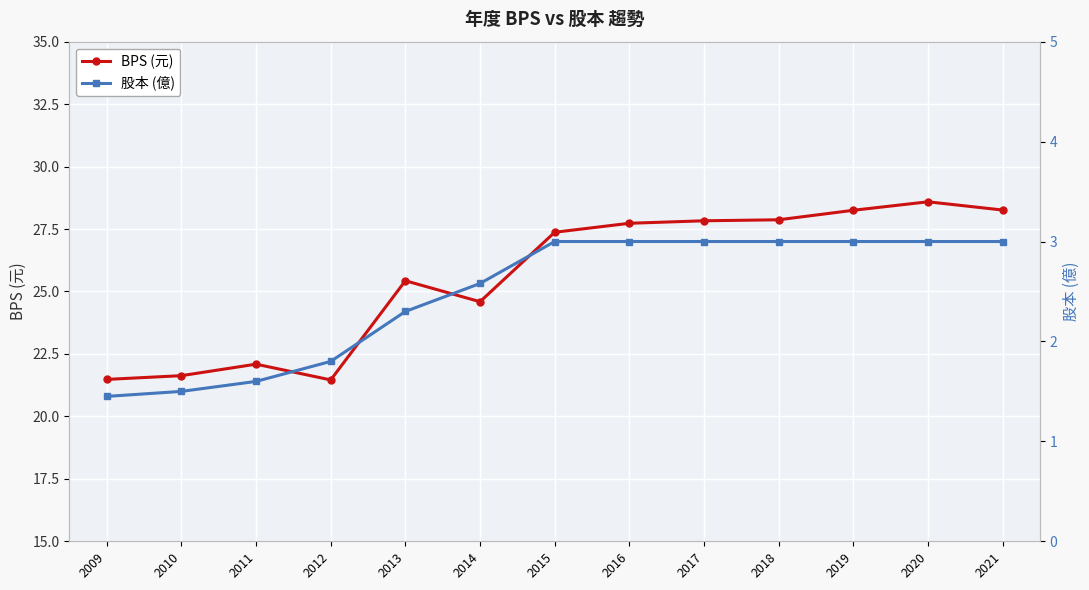

True or false: BPS (元) has a value of 21.6 at 2010.

True